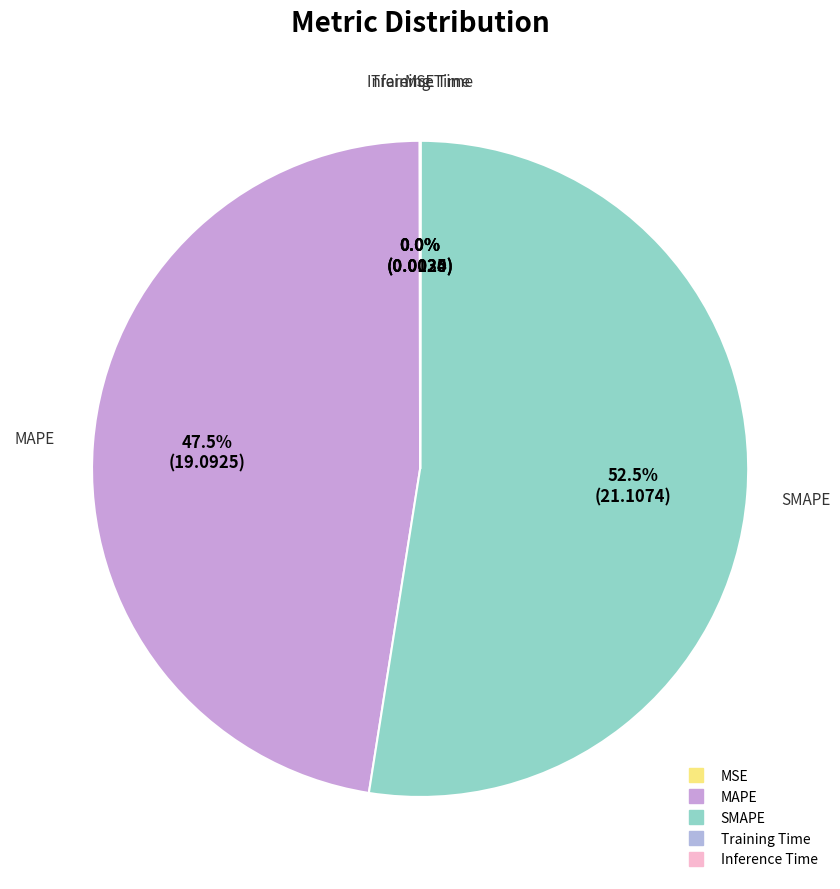

What is the majority slice?

SMAPE